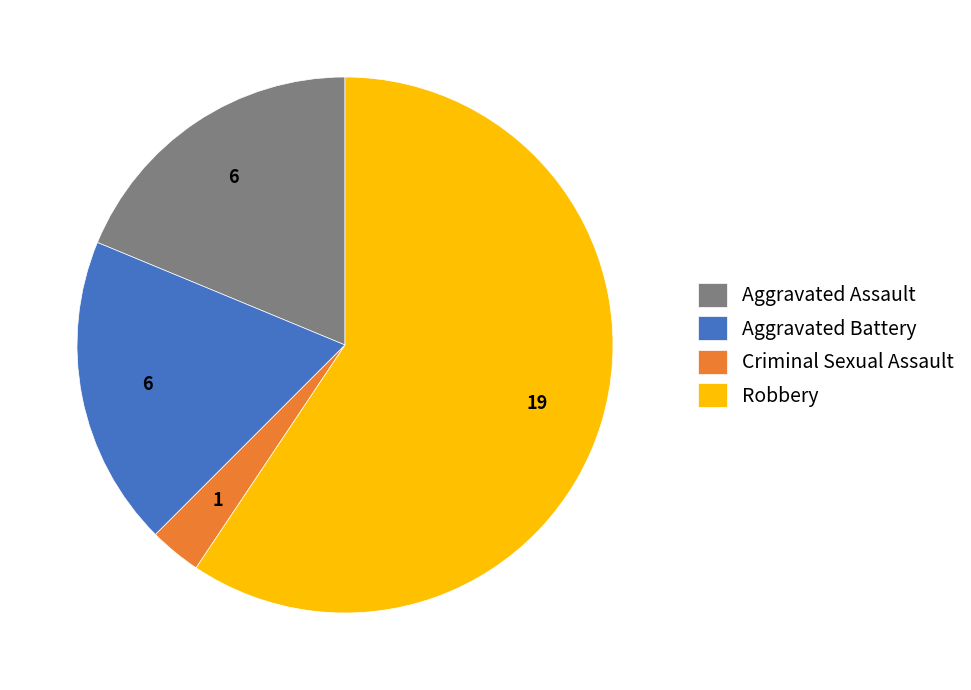

Count the number of slices in the pie.

4